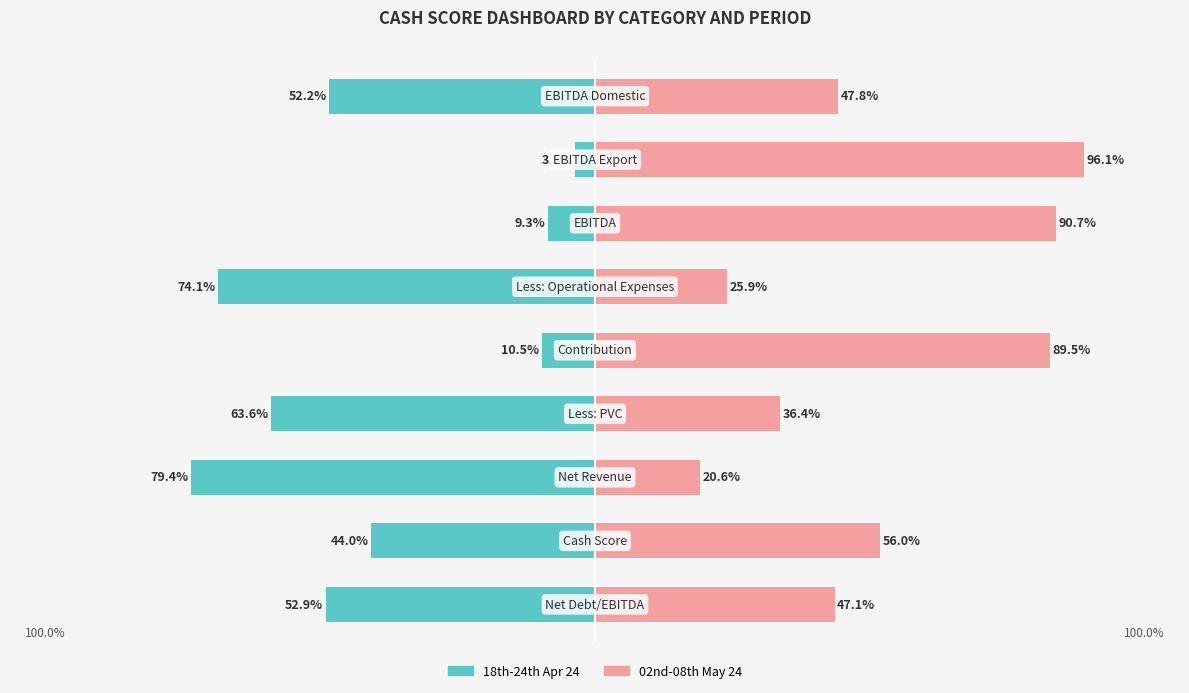

What is the approximate value of 18th-24th Apr 24 at 0?

-52.9